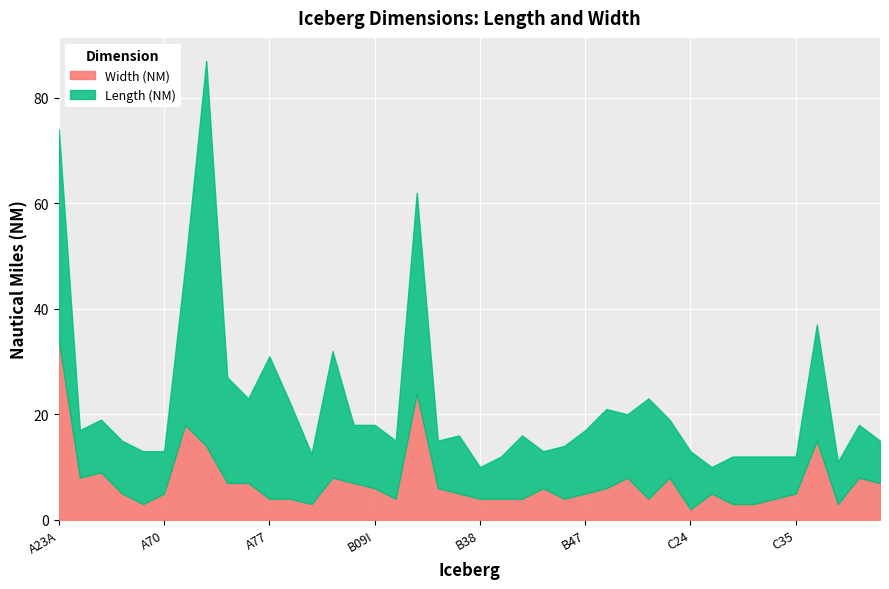

True or false: Width (NM) and Length (NM) intersect in this chart.

False